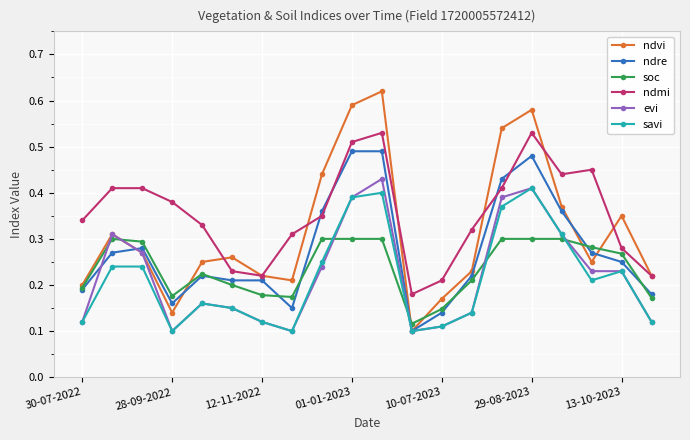

True or false: soc has more than 1 interior local peaks.

True